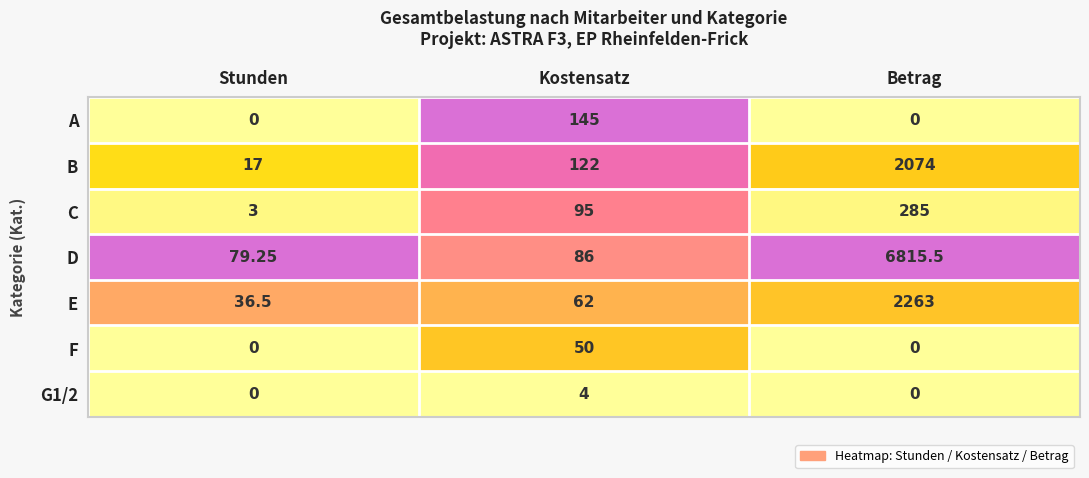

Which series has the largest total across all categories?

D